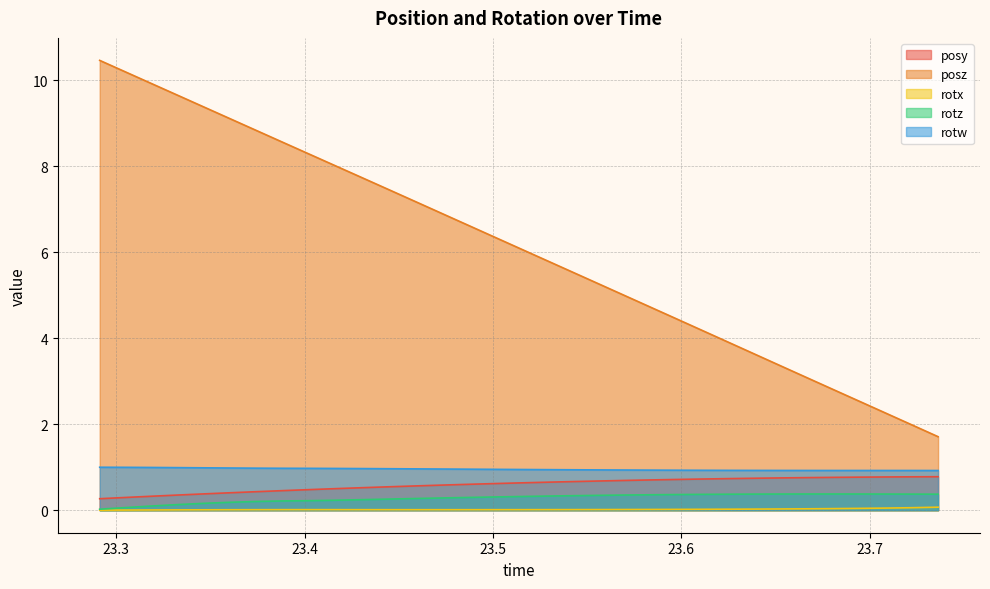

Which series has the largest range (max minus min)?

posz